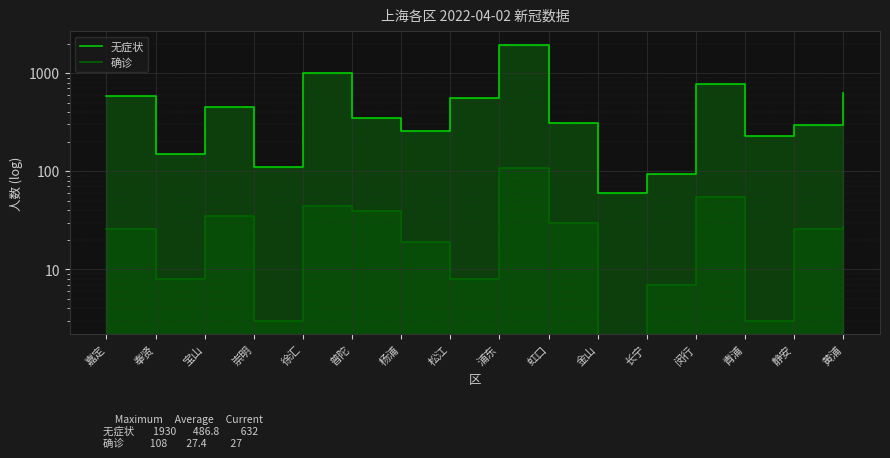

True or false: 无症状 has more than 2 interior local peaks.

True